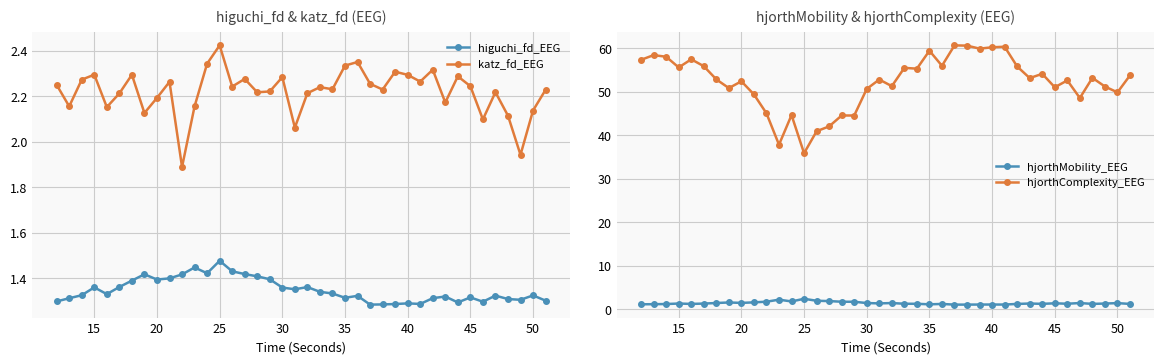

How many higuchi_fd_EEG values are between 1 and 2?

40